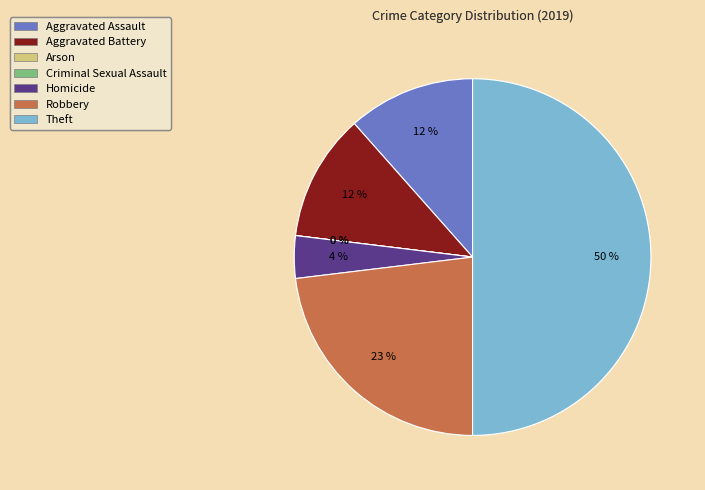

Is it true that Homicide is 1% of the pie?

False